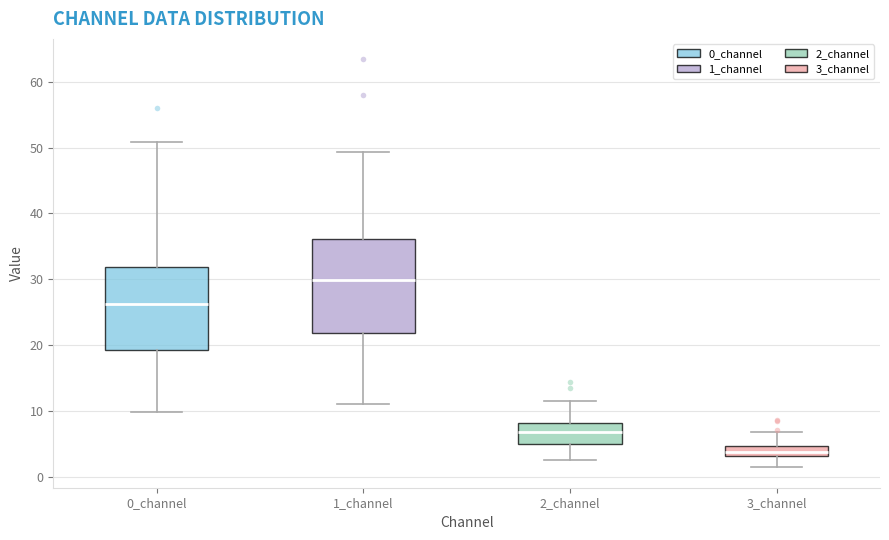

Reading left to right, read every box against the y-axis: the position of its median line, the range the box covers, and the ends of its whiskers. The values are not printed on the chart, so give them approximately, as read against the axis.

0_channel: median 26, box 19 to 32, whiskers 10 to 51
1_channel: median 30, box 22 to 36, whiskers 11 to 49
2_channel: median 7, box 5 to 8, whiskers 3 to 11
3_channel: median 4, box 3 to 5, whiskers 1 to 7